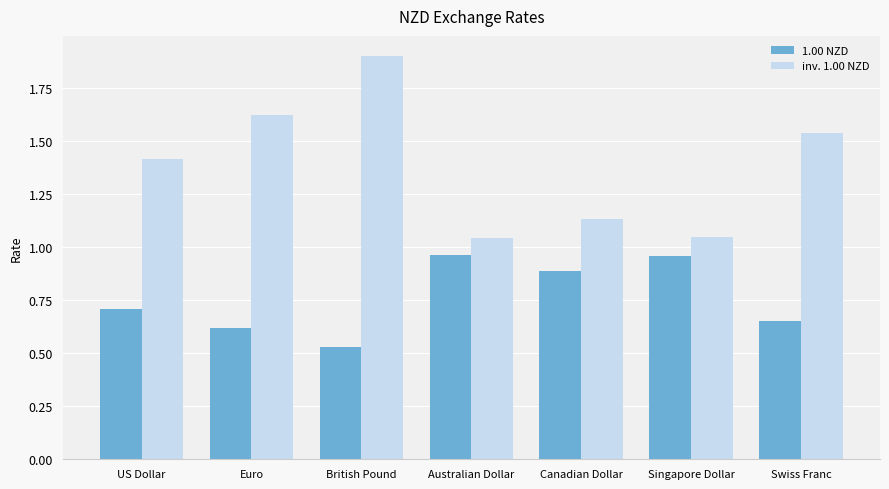

What is the difference between the maximum and minimum values in the 1.00 NZD series?

0.4